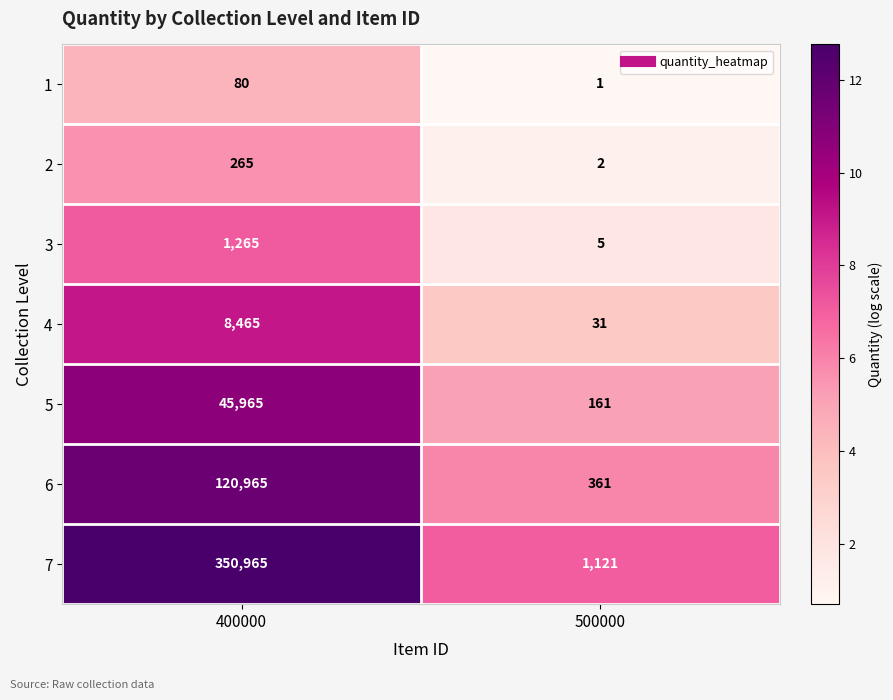

Which label corresponds to the smallest value in the chart?

500000